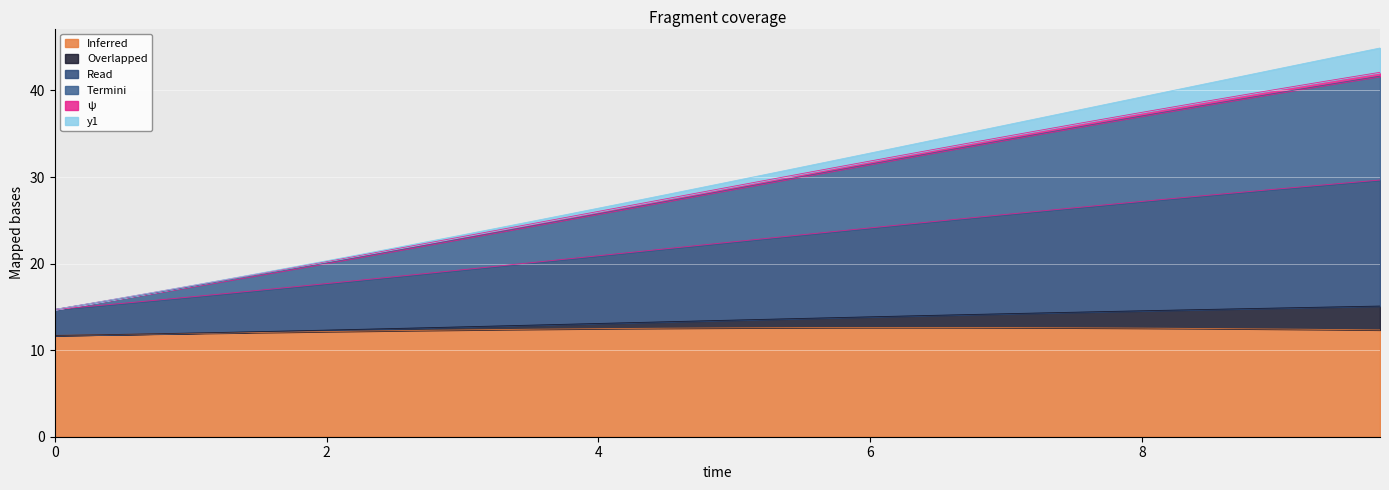

How many lines are shown in the chart?

6